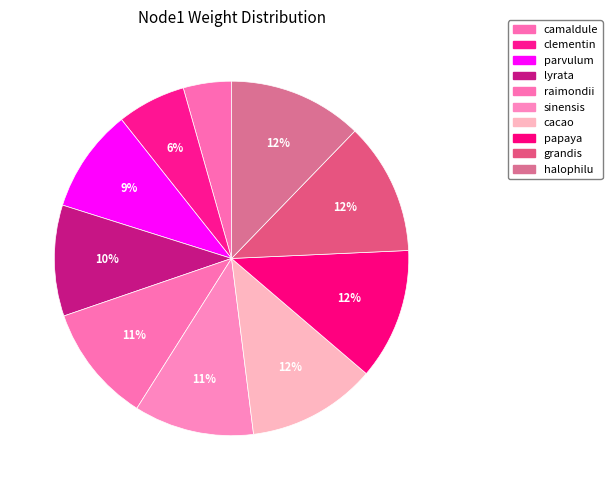

To the nearest percent, what is the average slice percentage?

10%